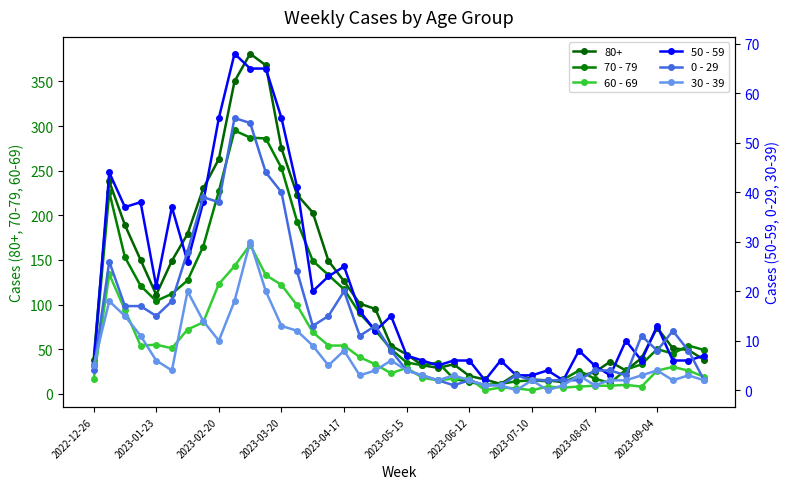

True or false: 0 - 29 has more than 1 interior local peaks.

True